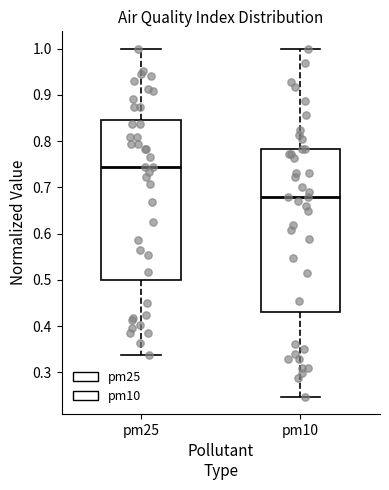

Where does the lower whisker of the box for pm10 end on the y-axis? The values are not printed on the chart, so give them approximately, as read against the axis.

0.25